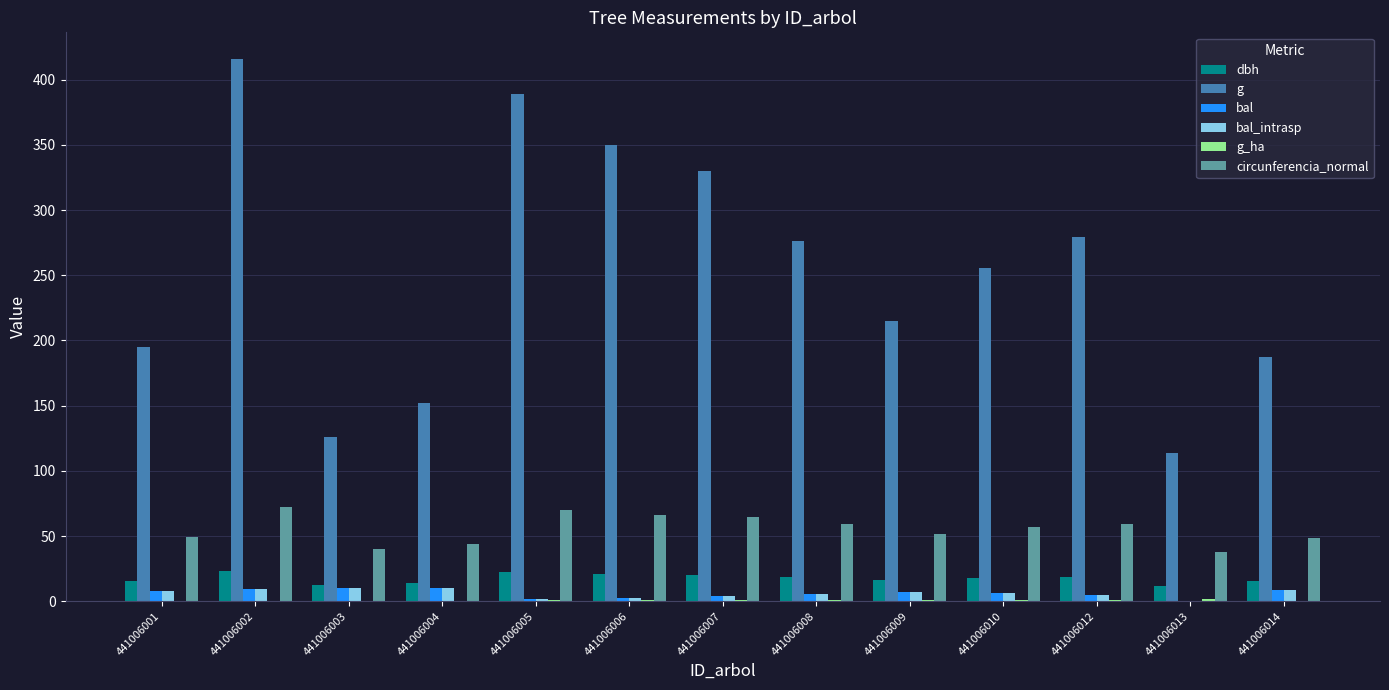

The circunferencia_normal series shows 37.9 at 441006013. True or false?

True